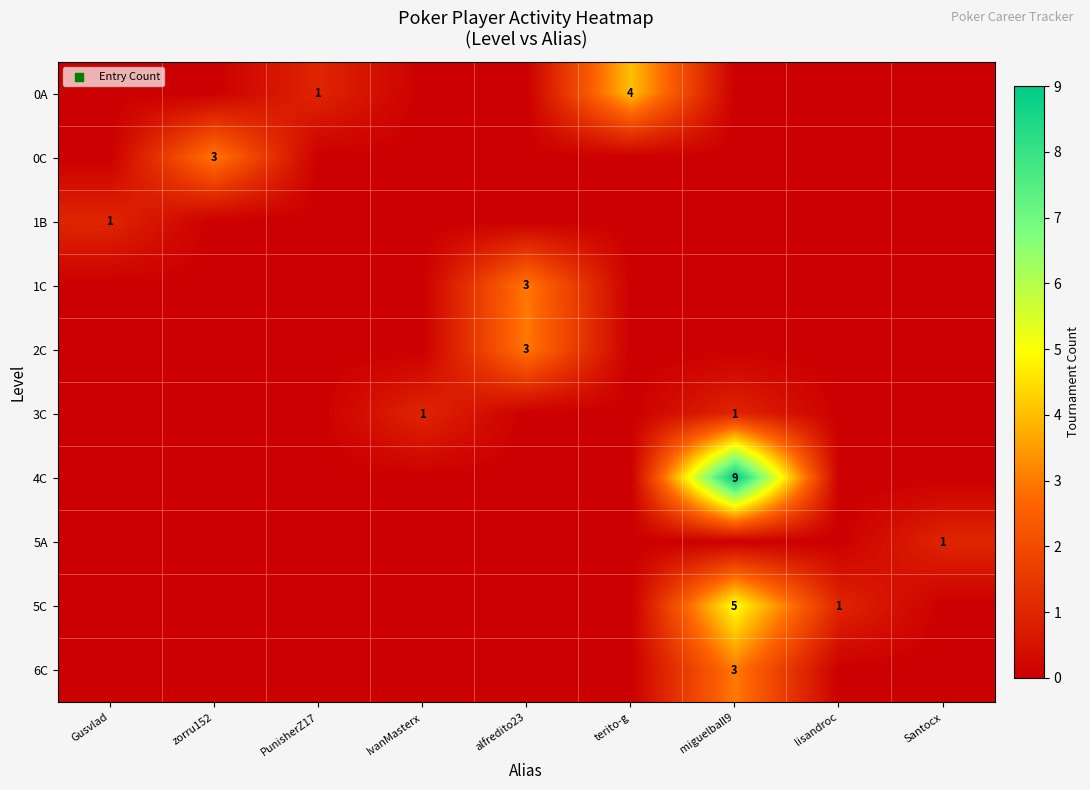

At which category is the sum across all series the highest?

miguelball9